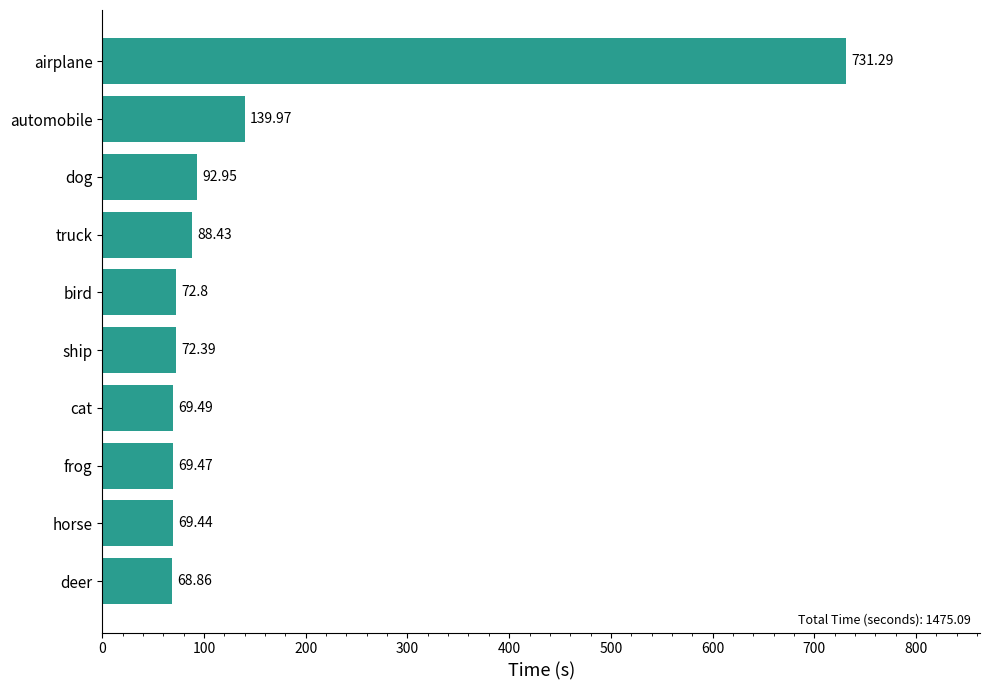

List the labels in order of value, largest first.

airplane, automobile, dog, truck, bird, ship, cat, frog, horse, deer